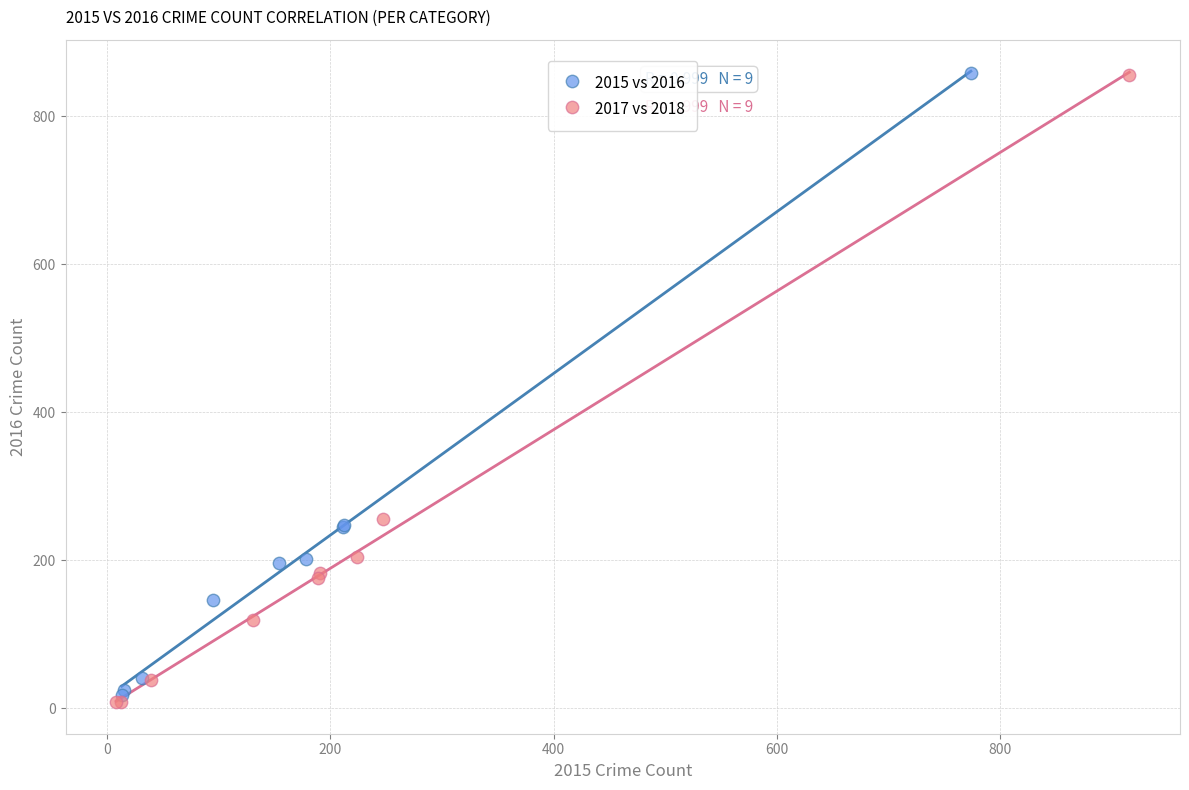

What are all the series names shown in the legend?

2015 vs 2016, 2017 vs 2018